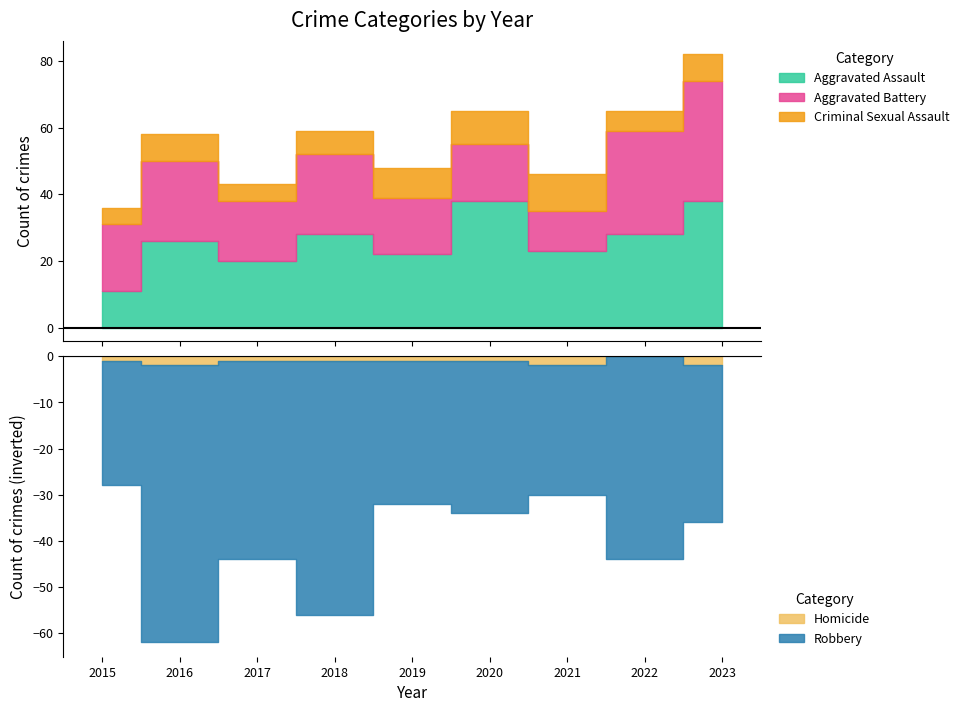

Reading left to right, list all the values displayed in this chart.

Aggravated Assault: 11	26	20	28	22	38	23	28	38
Aggravated Battery: 20	24	18	24	17	17	12	31	36
Criminal Sexual Assault: 5	8	5	7	9	10	11	6	8
Homicide: 1	2	1	1	1	1	2	0	2
Robbery: 27	60	43	55	31	33	28	44	34